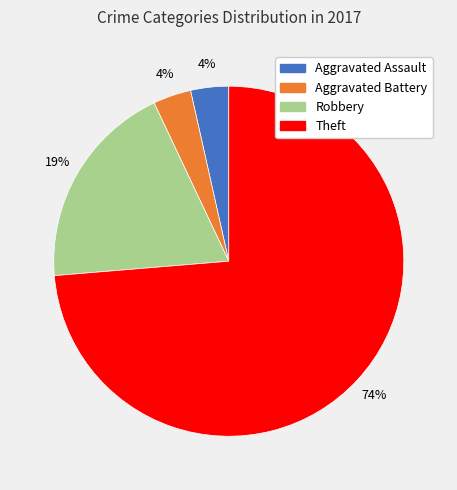

To the nearest percent, what is the average slice percentage?

25%